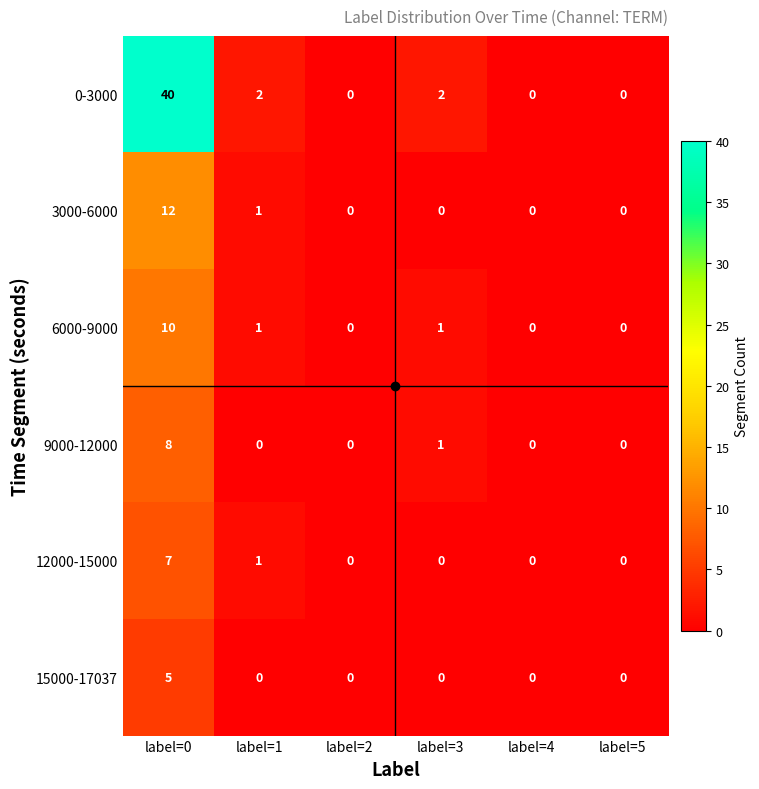

Is it true that 3000-6000 equals -8 at label=5?

False